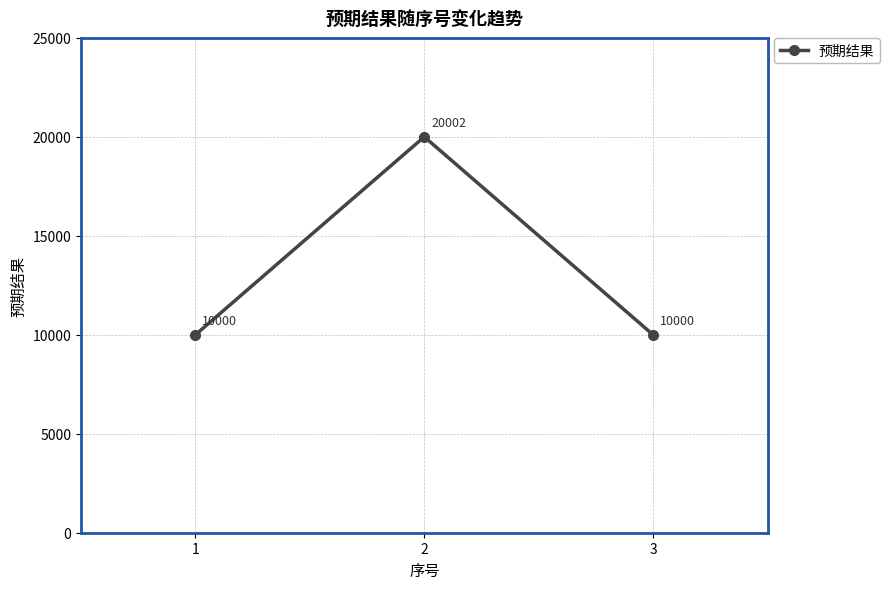

True or false: the data shows 20002 at 2.

True